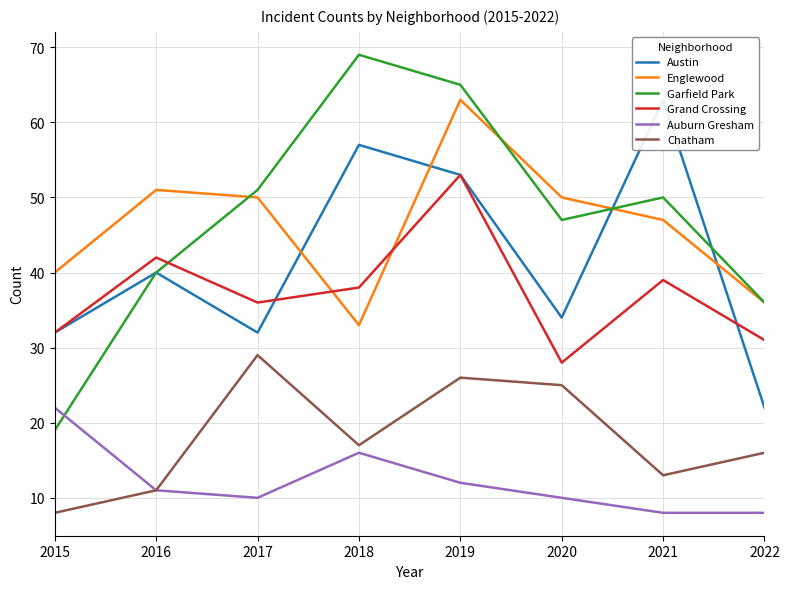

How many distinct data groups are displayed?

6